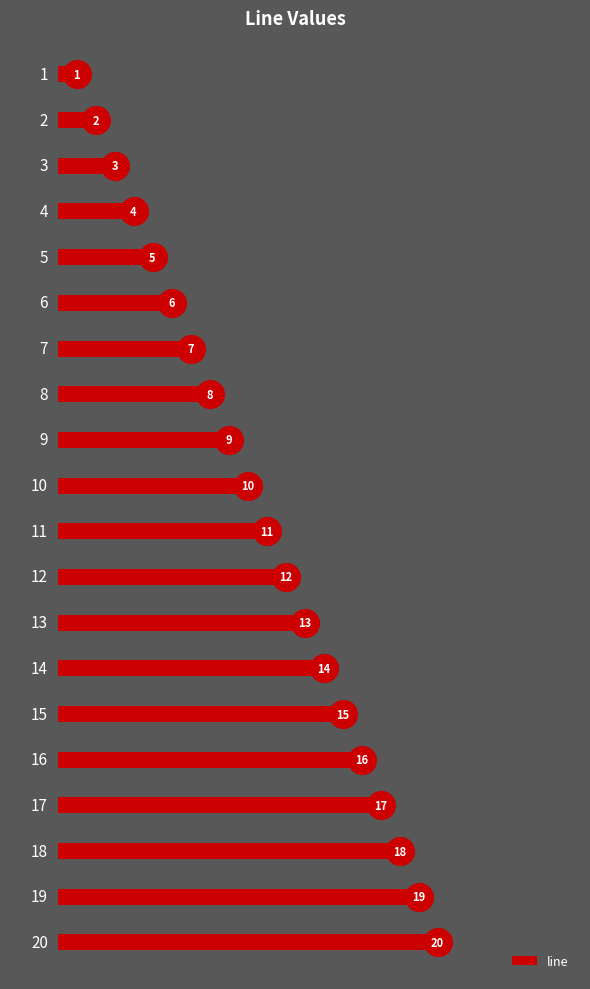

What is the change in value from 4 to 14?

+10